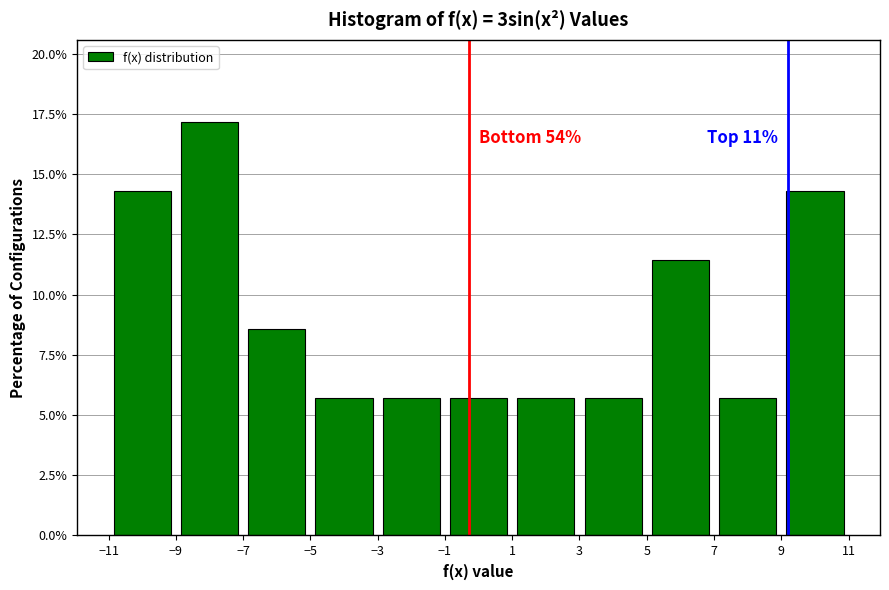

Over which range of the x-axis is the bar tallest?

-9 to -7